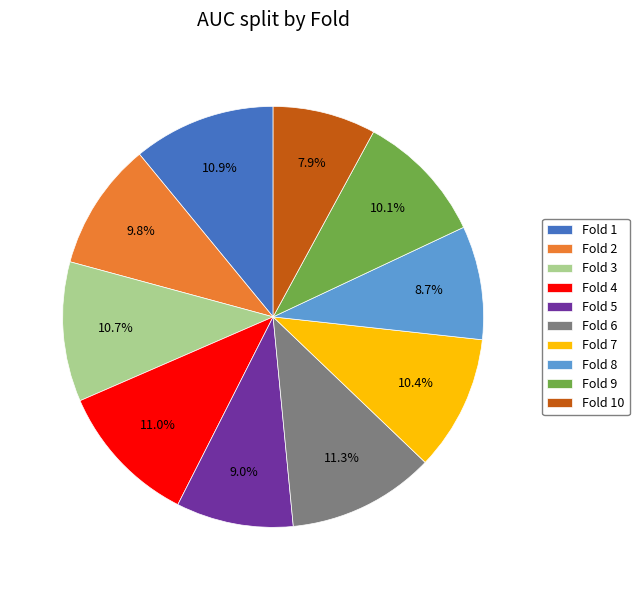

To the nearest percent, what percentage of the pie is Fold 8?

9%